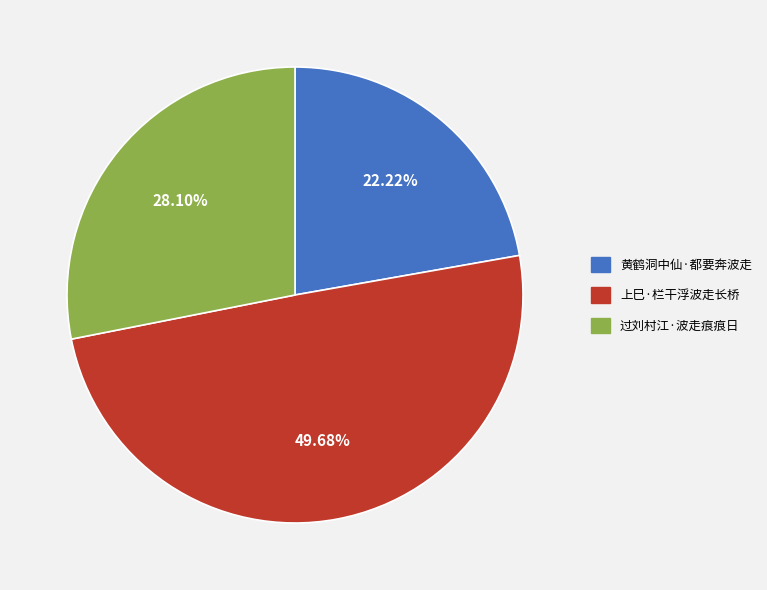

What is the ratio of the value at 过刘村江·波走痕痕日 to the value at 黄鹤洞中仙·都要奔波走?

1.3